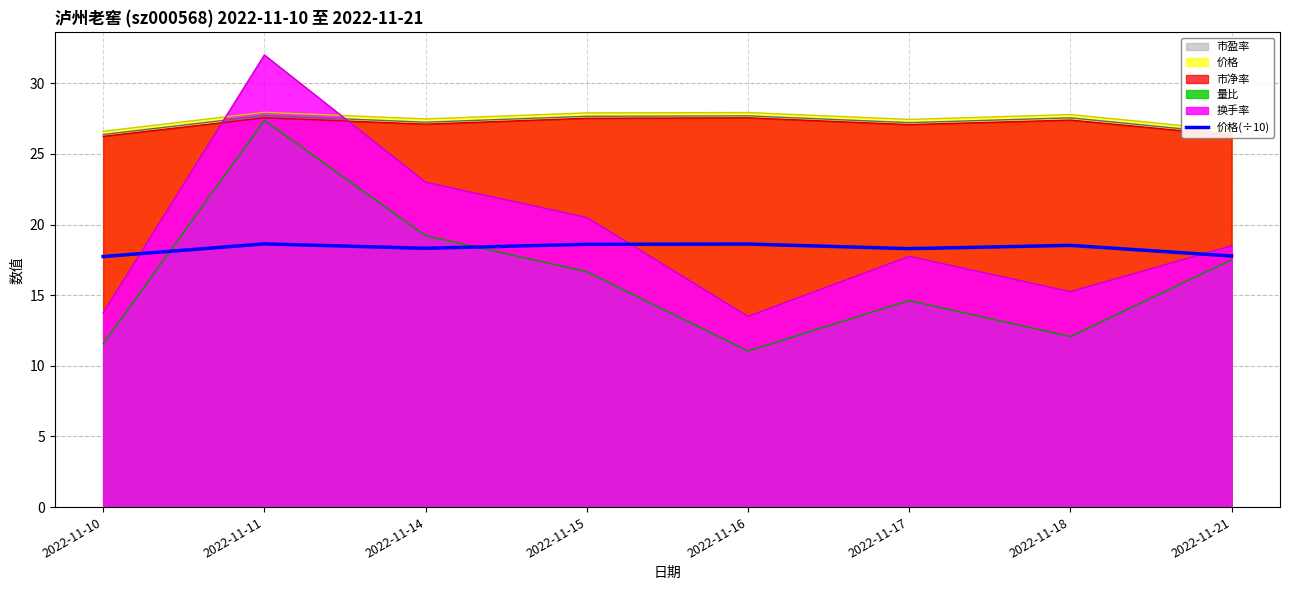

At which category is the sum across all series the highest?

2022-11-11